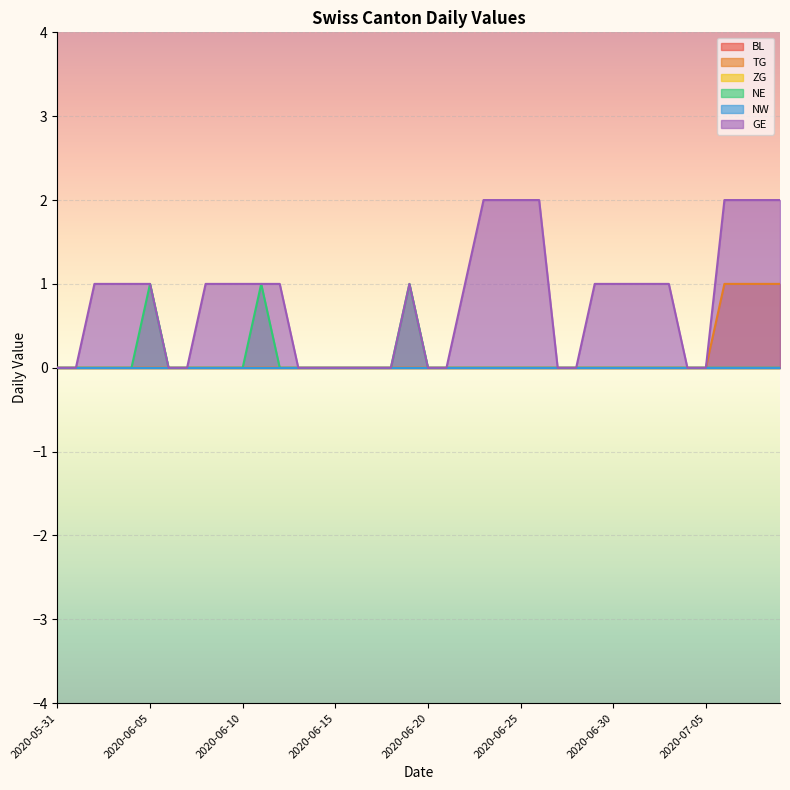

Which has a higher value, 2020-06-06 or 2020-06-07?

2020-06-06